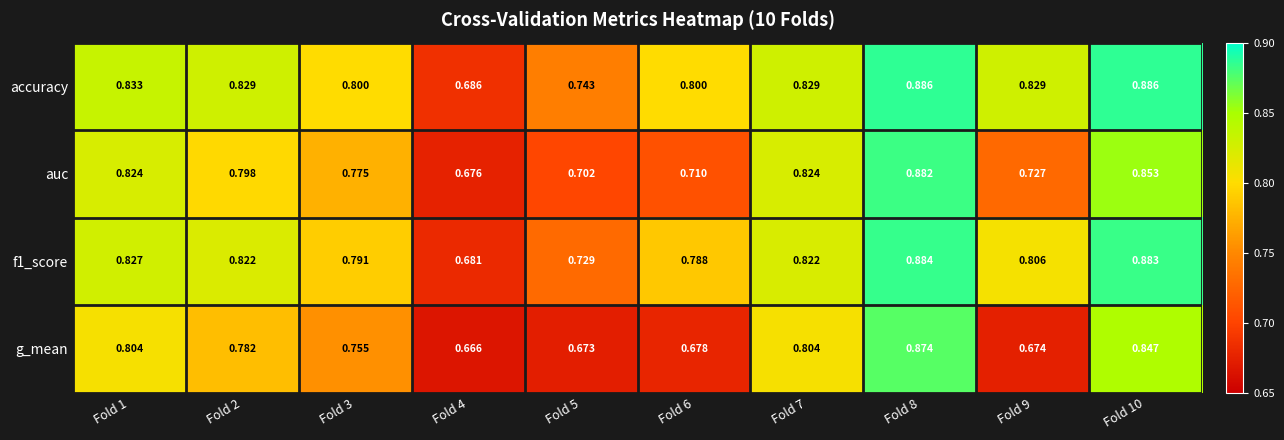

Between Fold 6 and Fold 7, which series saw the biggest shift?

g_mean